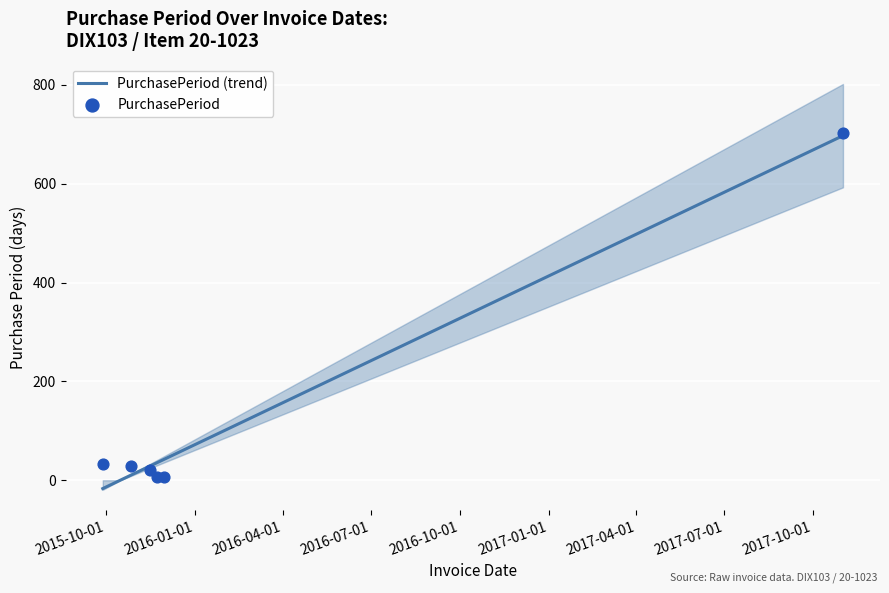

Which has a higher value, 2017-11-01 or 2015-11-30?

2017-11-01